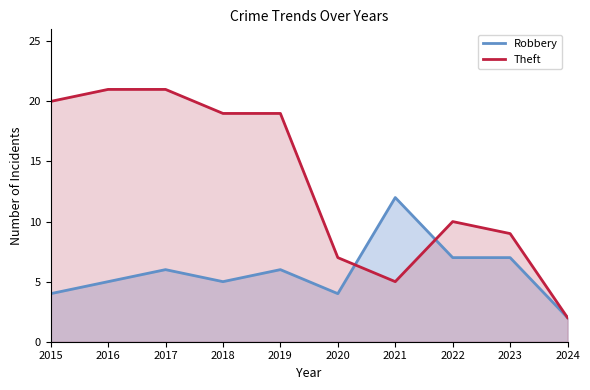

Which series changed the most between 2017 and 2020?

Theft